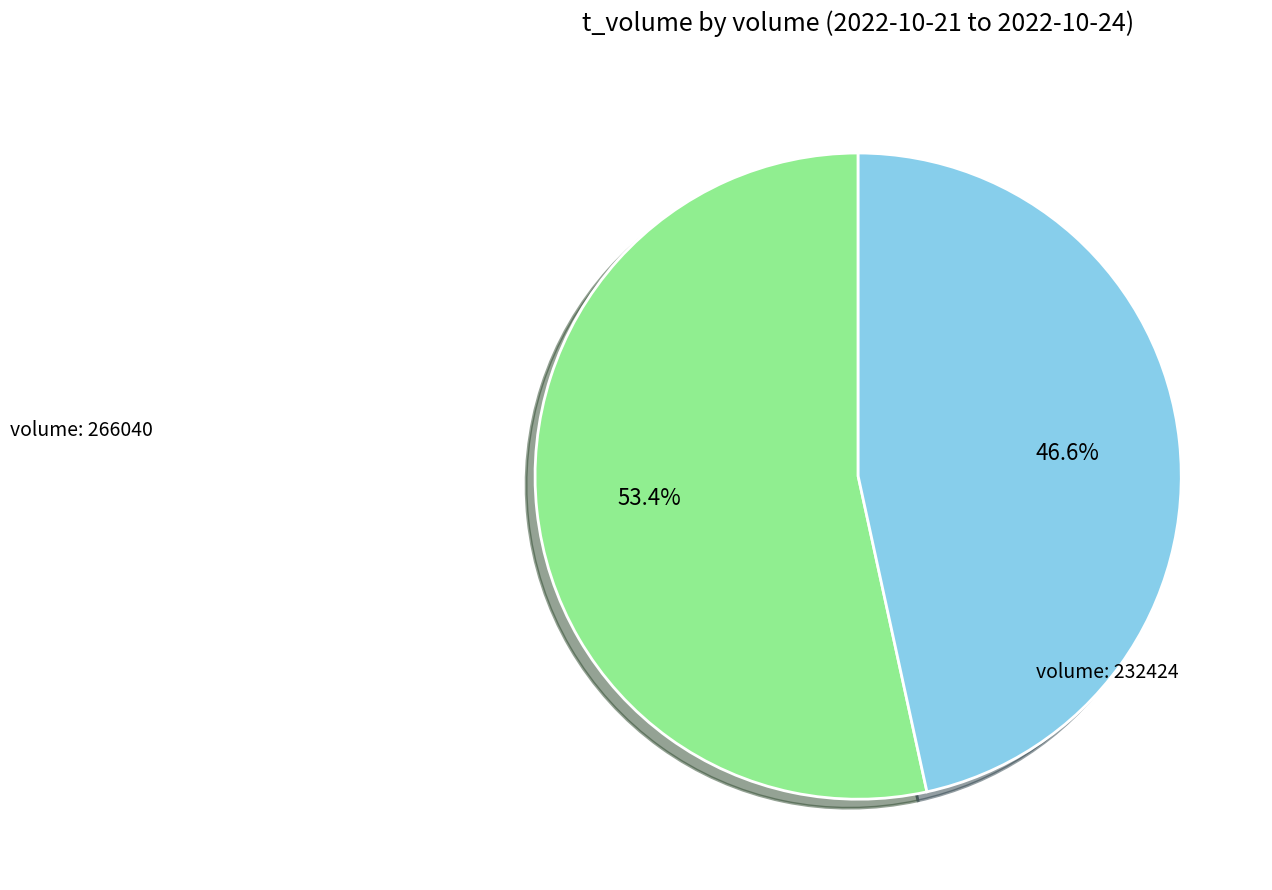

Is there a majority slice in this chart?

Yes